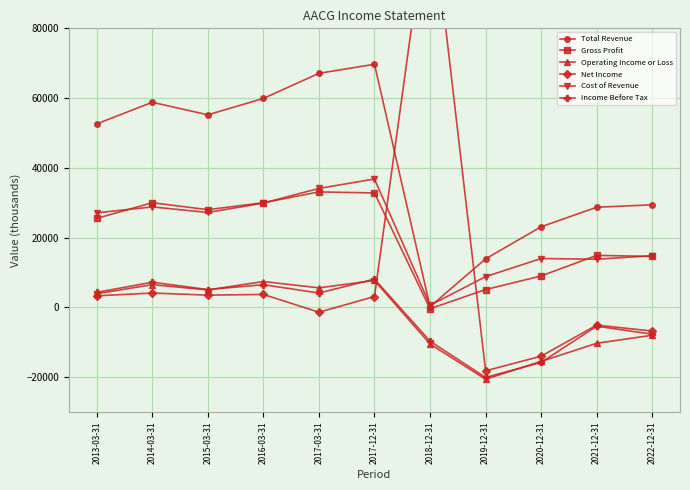

Reading left to right, list all the values displayed in this chart.

Total Revenue: 52600	58800	55200	59900	67100	69700	200	13900	23100	28700	29400
Gross Profit: 25500	30000	28000	30000	33100	32800	-400	5100	9000	14900	14600
Operating Income or Loss: 3900	6500	5000	7400	5600	7700	-10500	-20600	-15500	-10300	-8000
Net Income: 3300	4100	3500	3700	-1400	3100	118800	-18200	-14000	-5100	-6800
Cost of Revenue: 27100	28800	27200	29900	34100	36800	600	8800	14000	13800	14800
Income Before Tax: 4300	7200	5100	6500	4100	8100	-9700	-20100	-15800	-5400	-7700